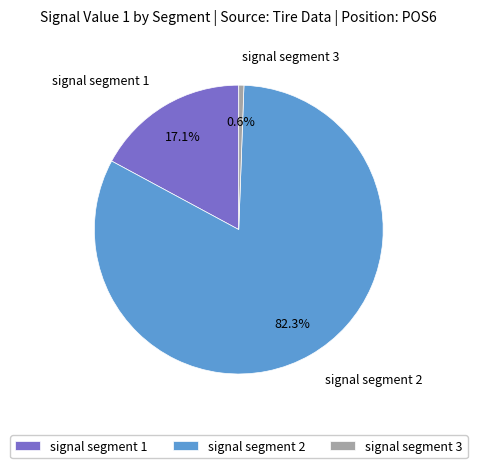

What is the total percentage of signal segment 2 and signal segment 3?

82.9%